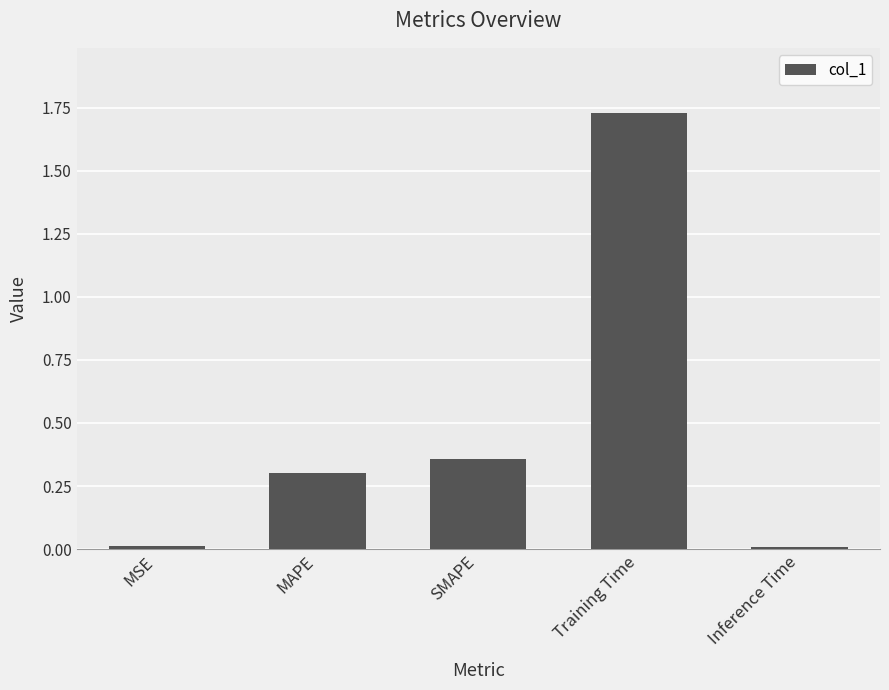

What position from the left is MSE?

1